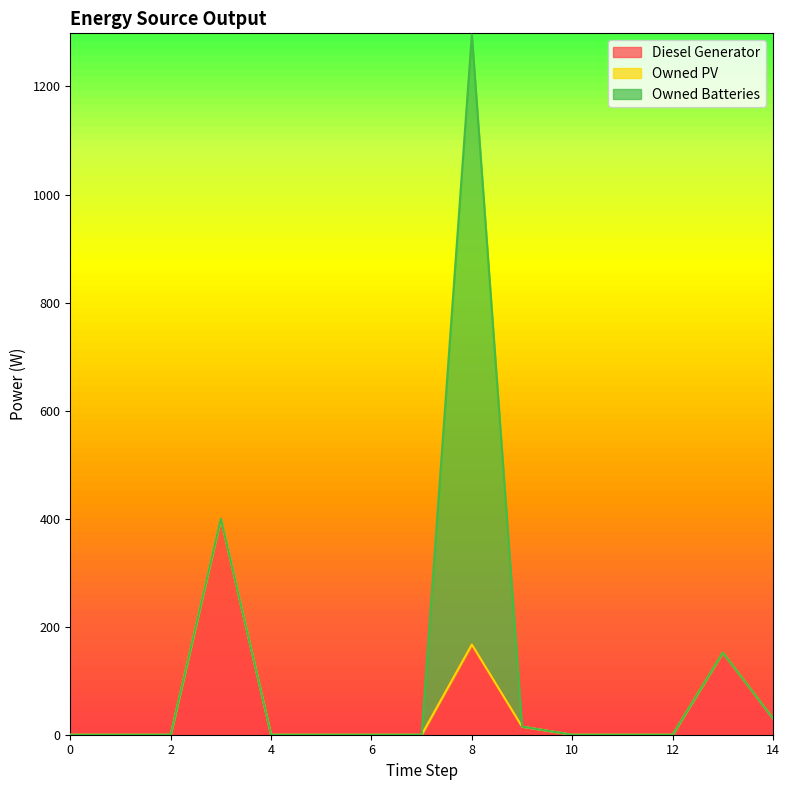

Reading left to right, what are all the values shown in this chart?

Diesel Generator: 0	0	0	400	0	0	0	0	167	15	0	0	0	152	30
Owned PV: 0	0	0	0	0	0	0	0	0	0	0	0	0	0	0
Owned Batteries: 0	0	0	0	0	0	0	0	1129	0	0	0	0	0	0